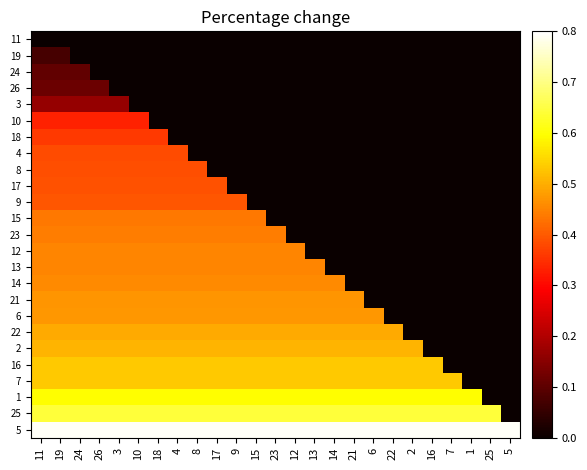

At 9, list the series in order from largest to smallest.

5, 25, 1, 7, 16, 2, 22, 6, 21, 14, 12, 13, 23, 15, 9, 11, 19, 24, 26, 3, 10, 18, 4, 8, 17